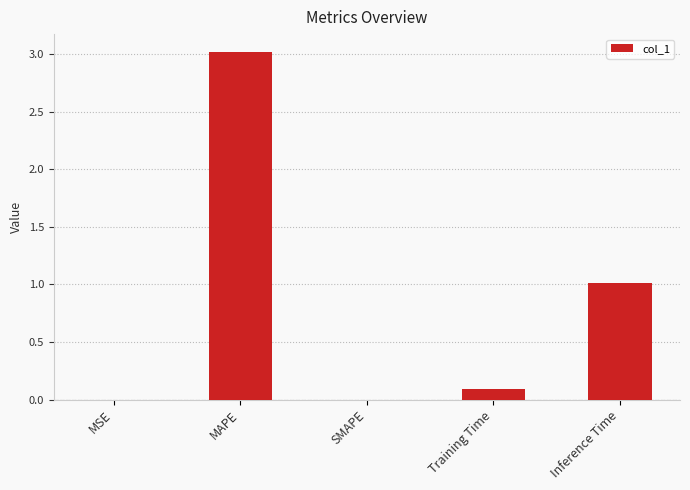

Which label corresponds to the largest value in the chart?

MAPE